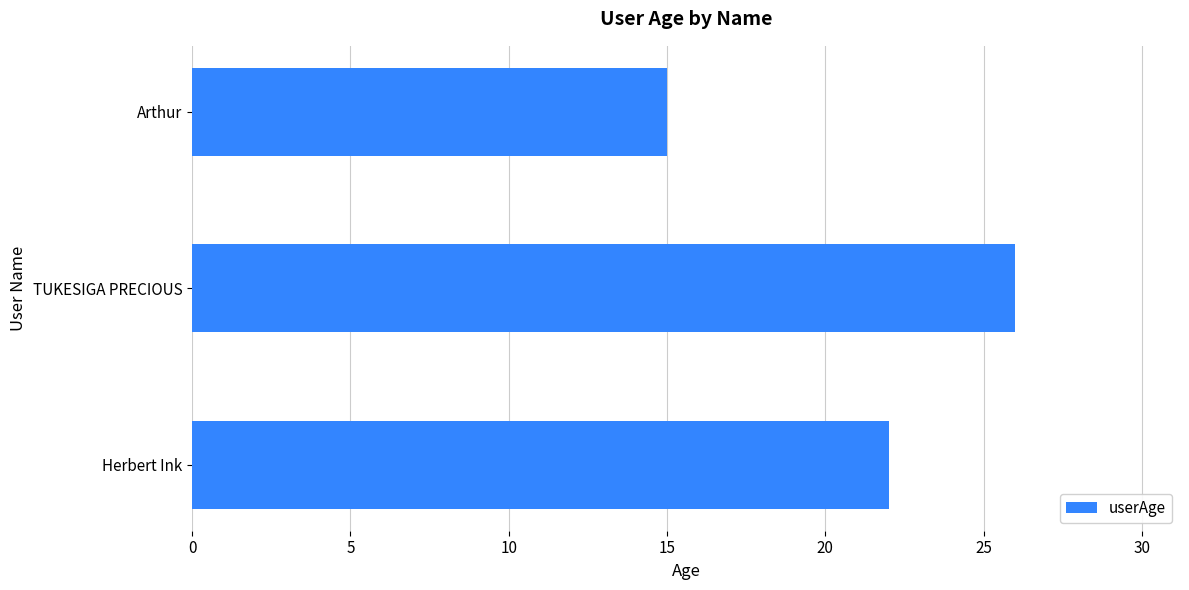

Reading bottom to top, list all the values displayed in this chart.

Herbert Ink=22	TUKESIGA PRECIOUS=26	Arthur=15